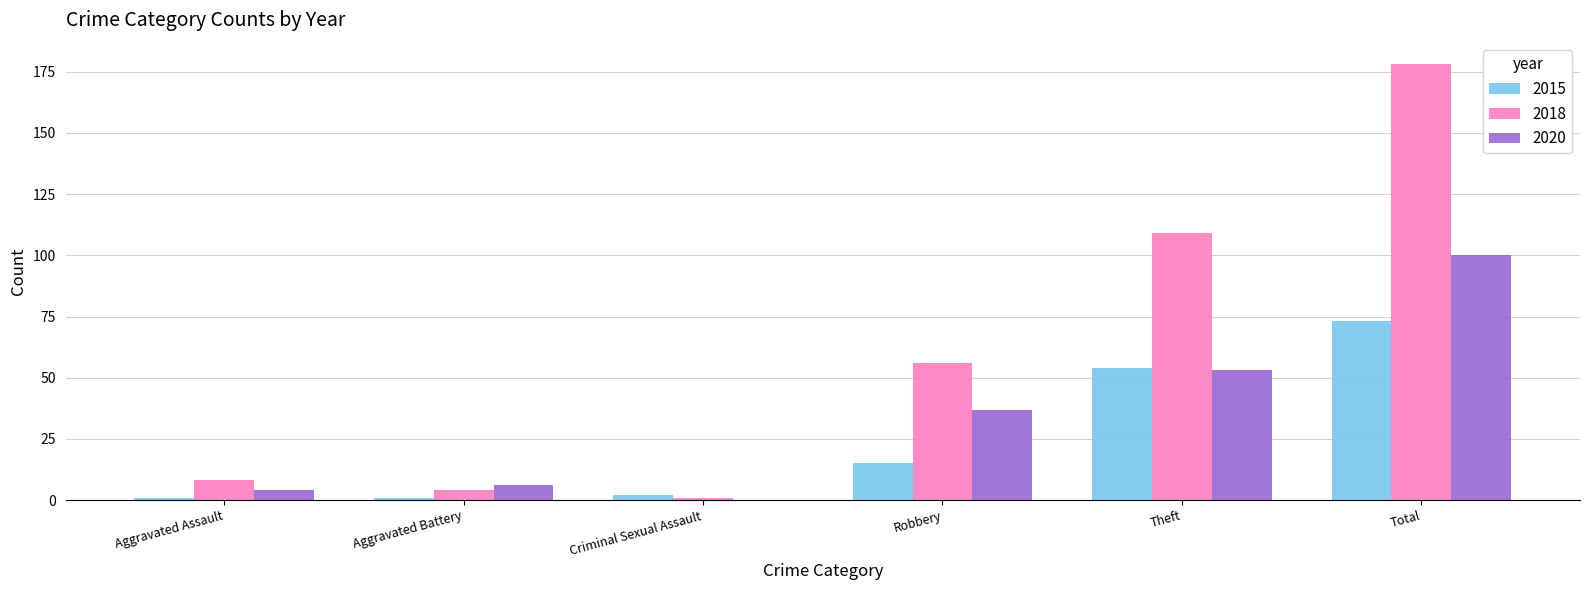

What is the sum of all 2018 values?

356